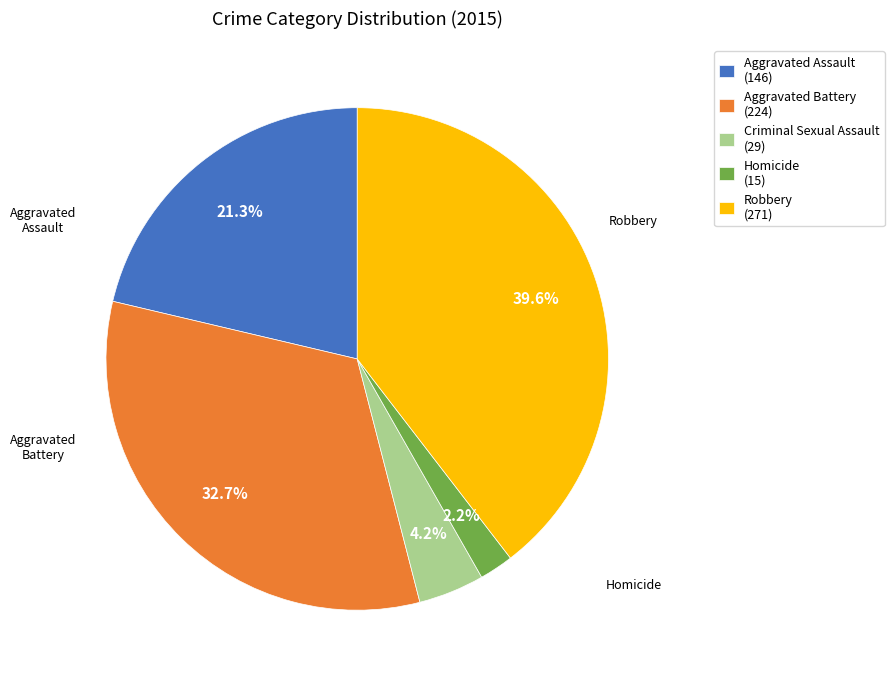

What is the total percentage of Aggravated Assault and Aggravated Battery?

54.0%